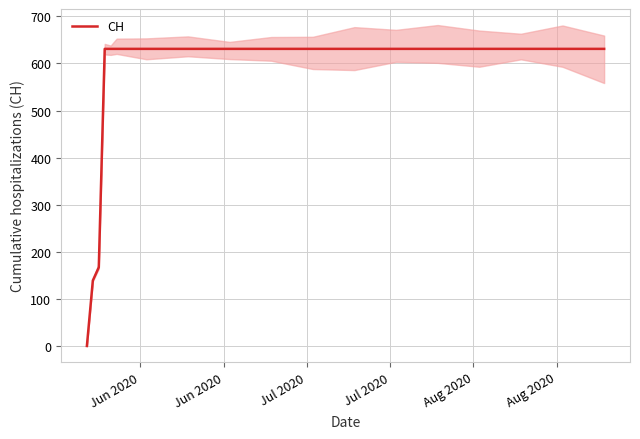

What is the average value?

543